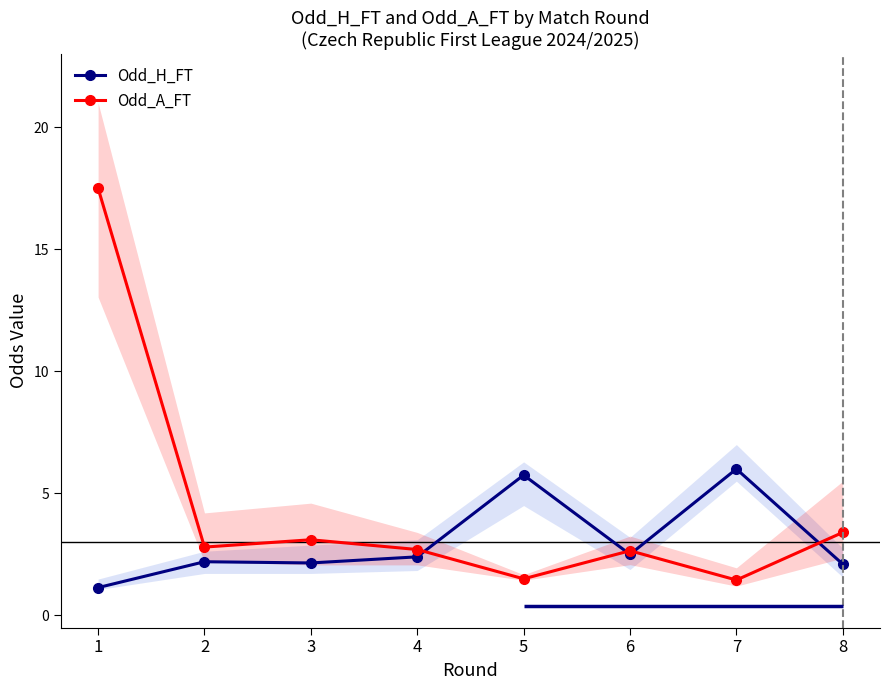

In Odd_H_FT, how many points are higher than both neighbors (excluding endpoints)?

3